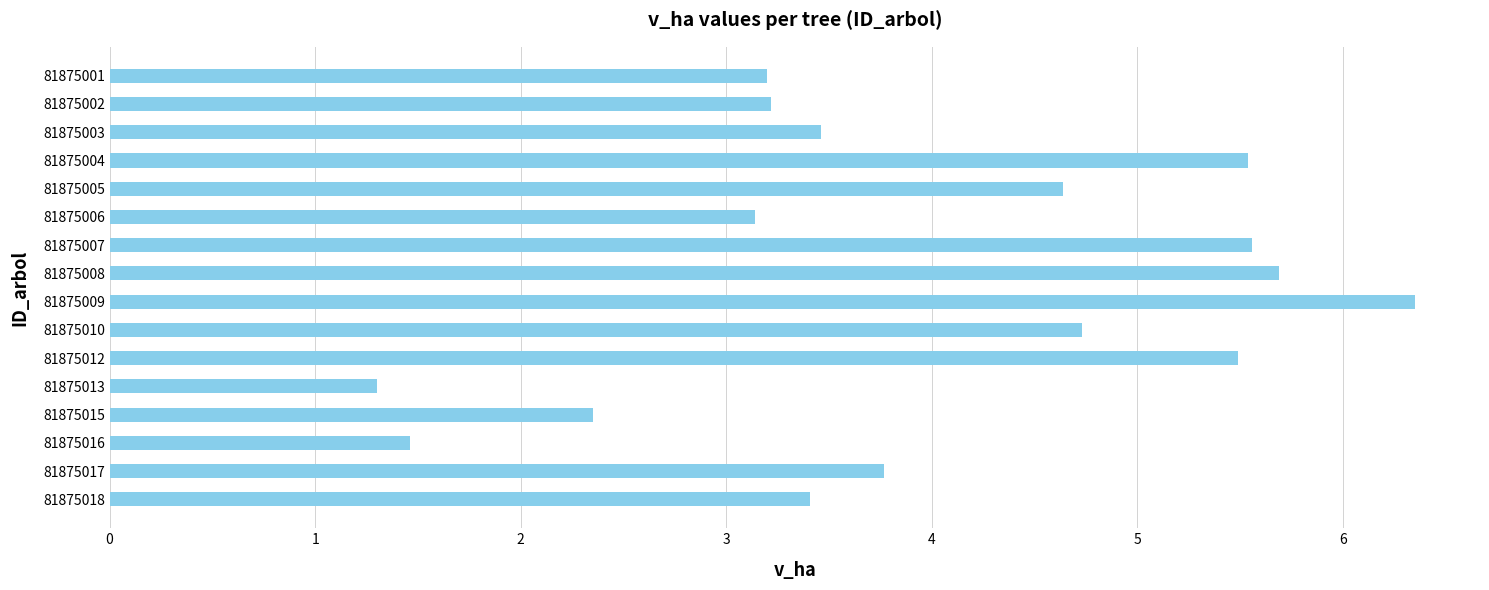

What is the approximate value at 81875015?

2.4